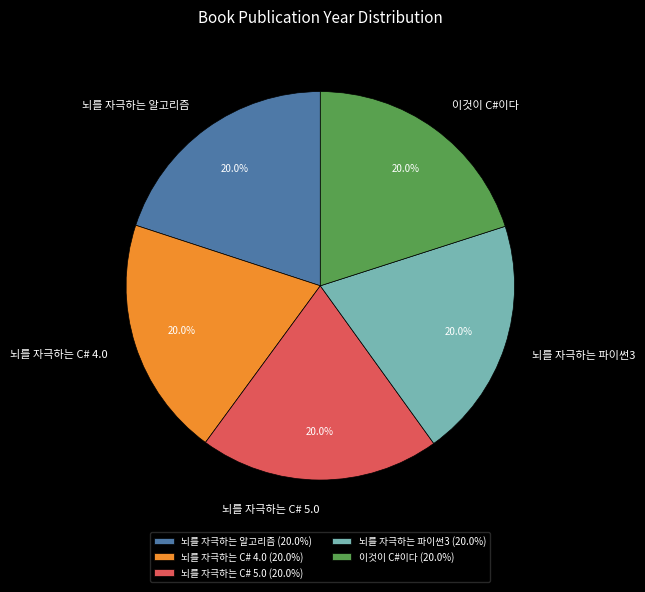

Does 뇌를 자극하는 C# 4.0 represent more than half of the total?

No